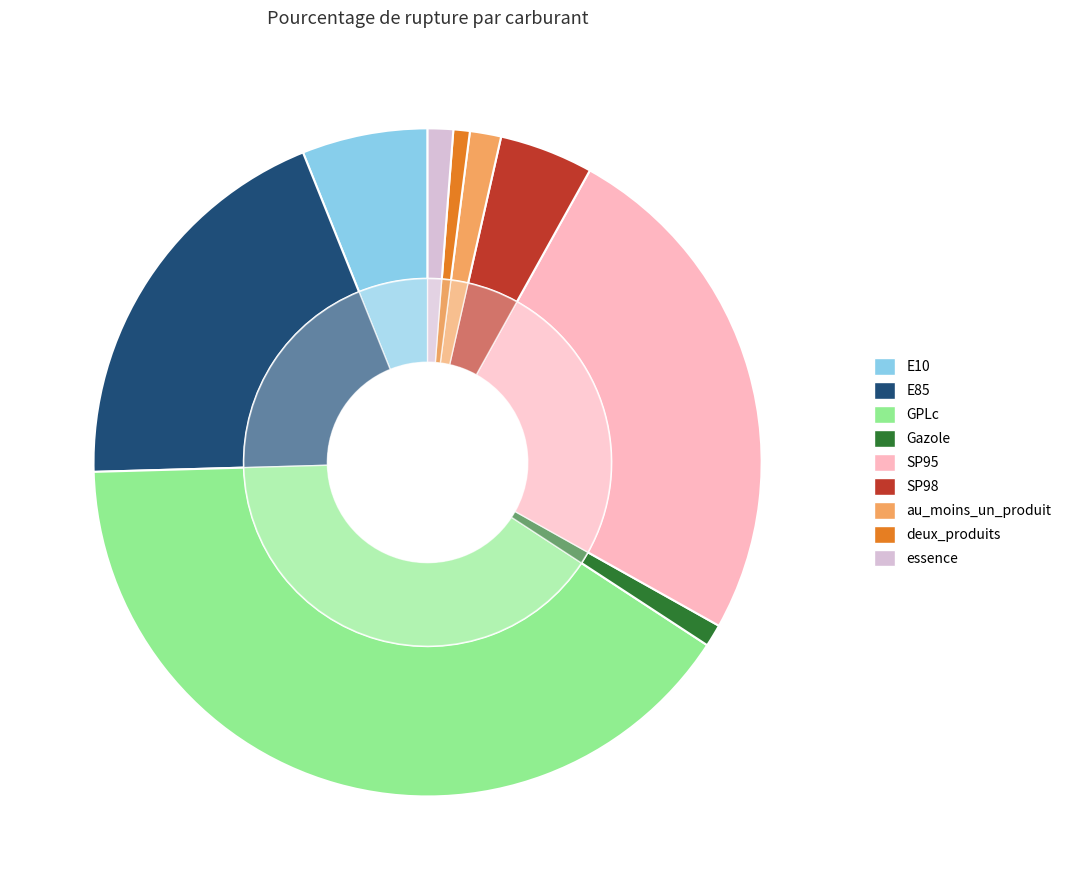

To the nearest percent, what is the difference between the deux_produits and SP95 slice percentages?

24%